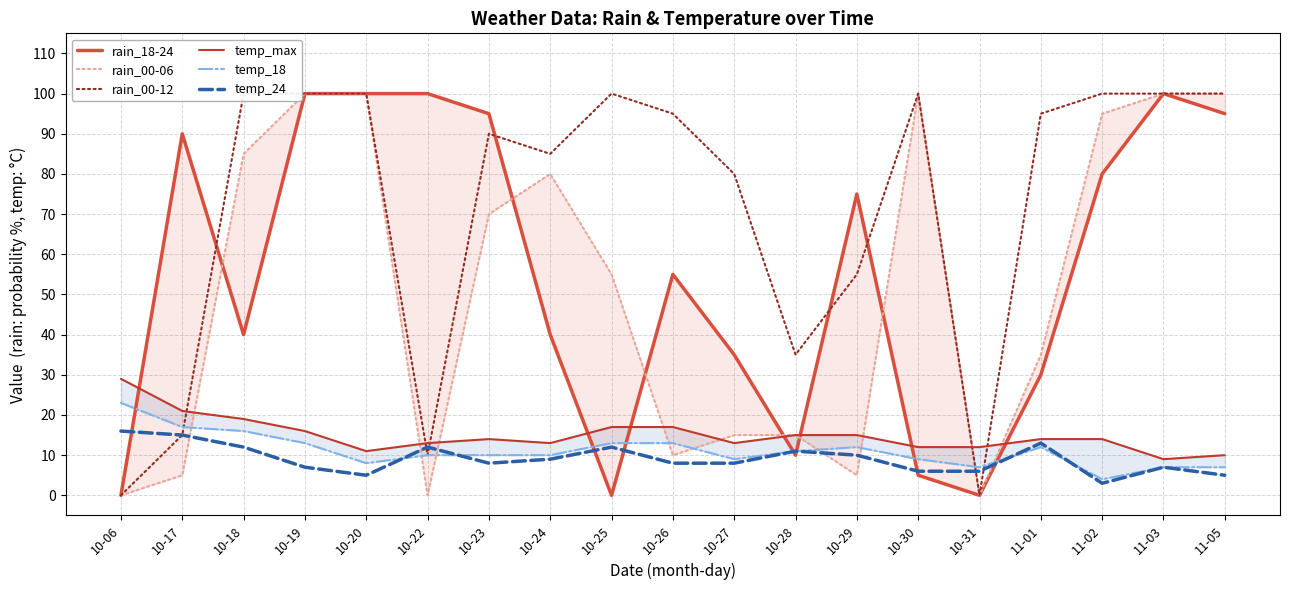

What is the difference between the maximum and minimum values in the rain_18-24 series?

100